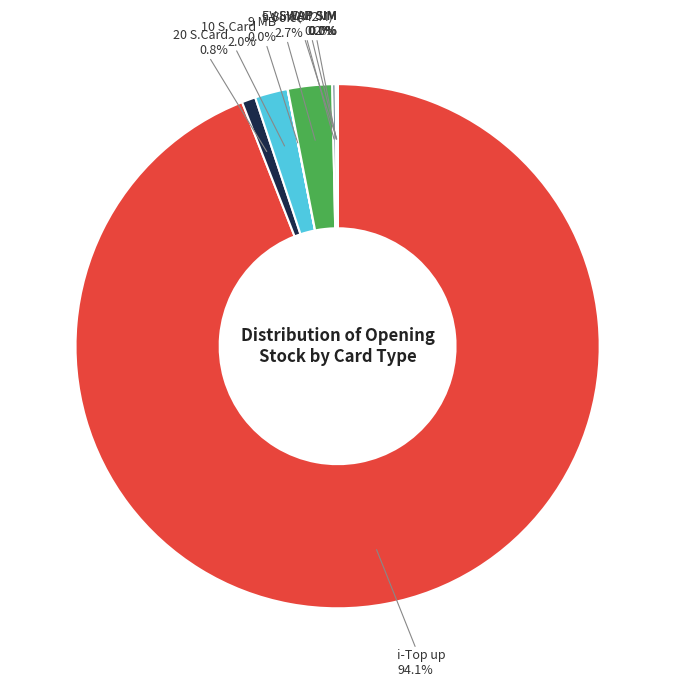

Combined, do 20 S.Card and 9 Voice account for over 50%?

No